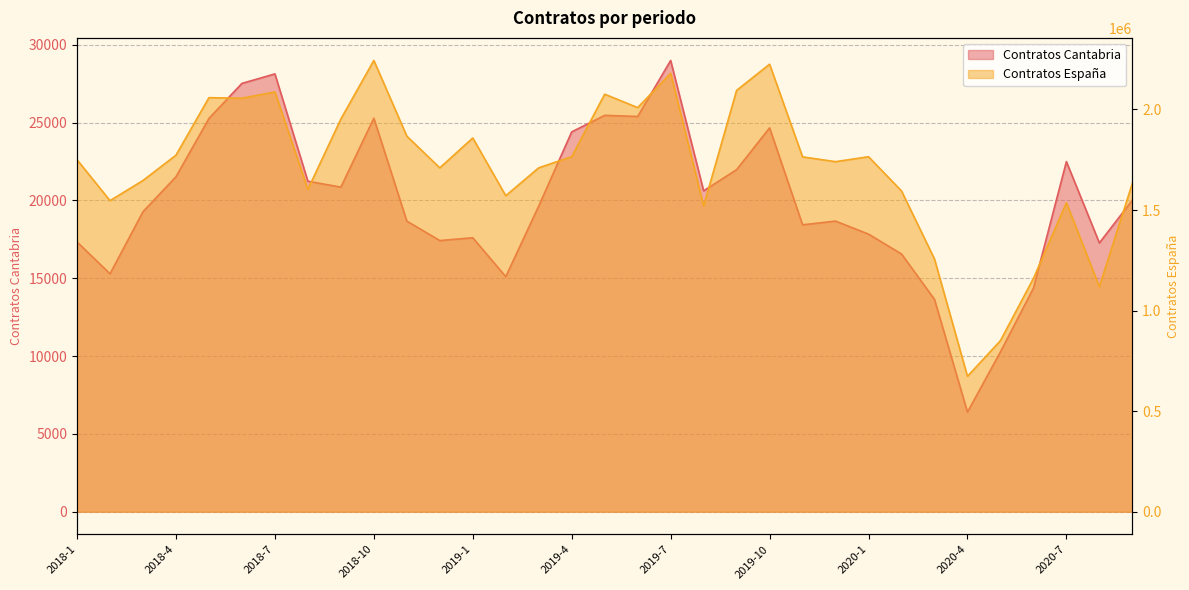

Read the Contratos Espana value at 2019-12.

1740332